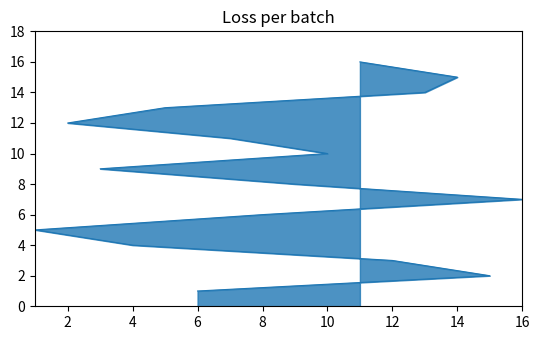

What is the smallest value displayed?

1